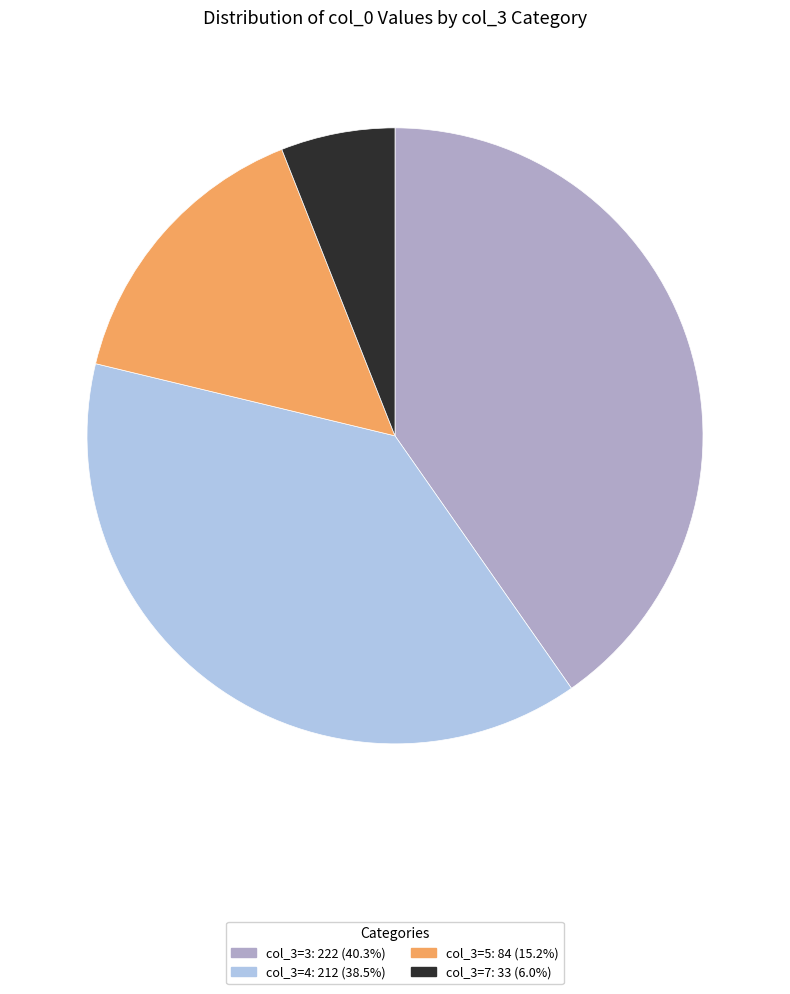

Does any single category account for the majority?

No